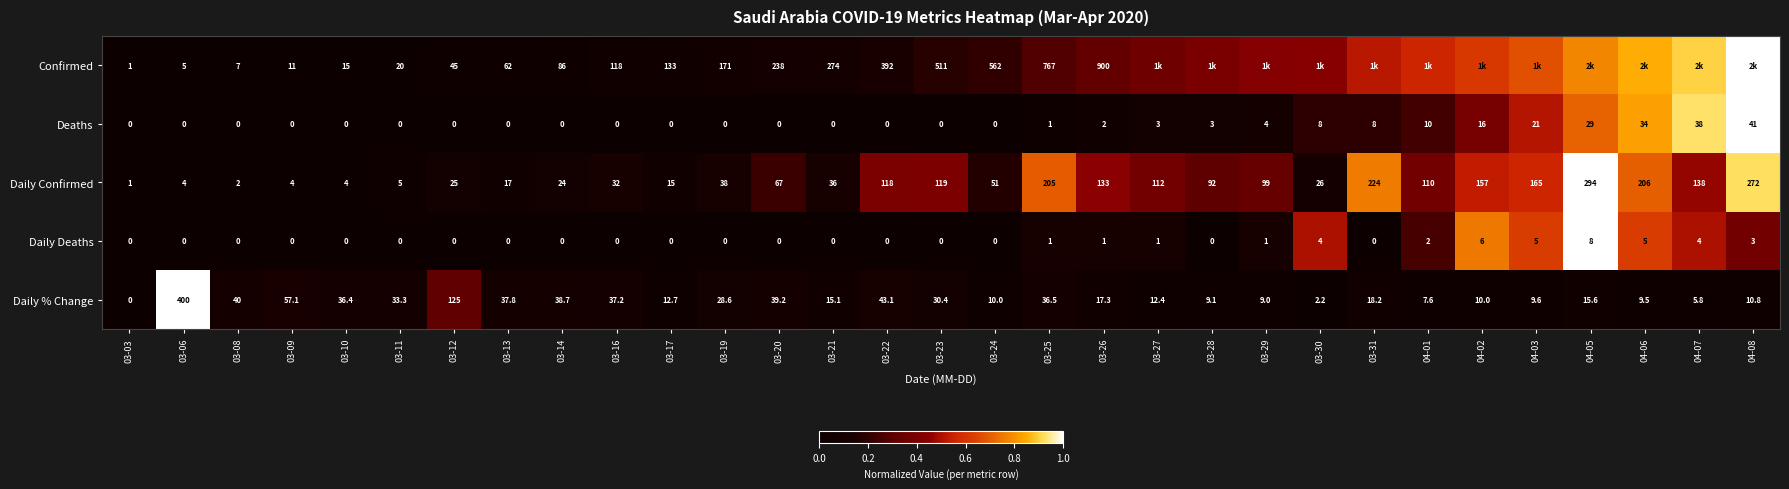

Which has a higher value, 03-16 or 03-10?

03-16